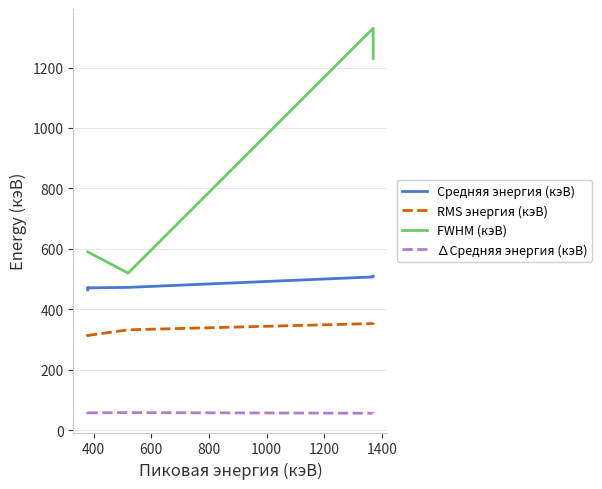

How many lines are shown in the chart?

4